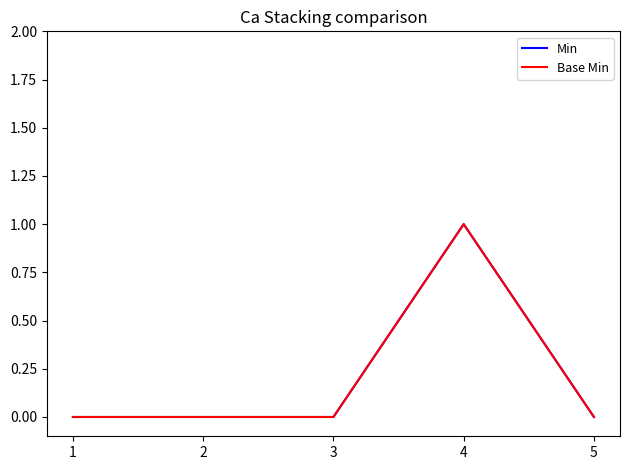

Does the chart have visible grid lines?

No